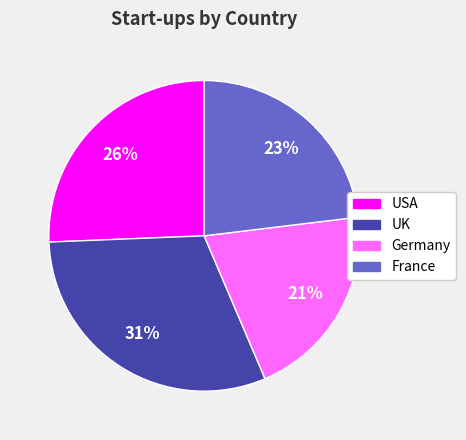

Is it true that Germany is 14% of the pie?

False